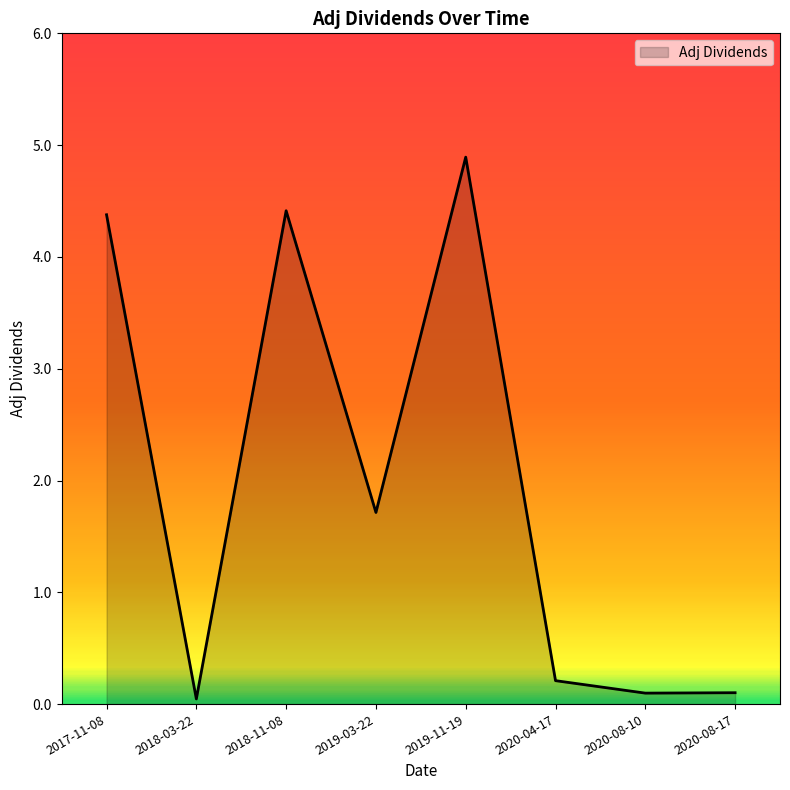

What is the difference between the second highest and minimum values?

4.4